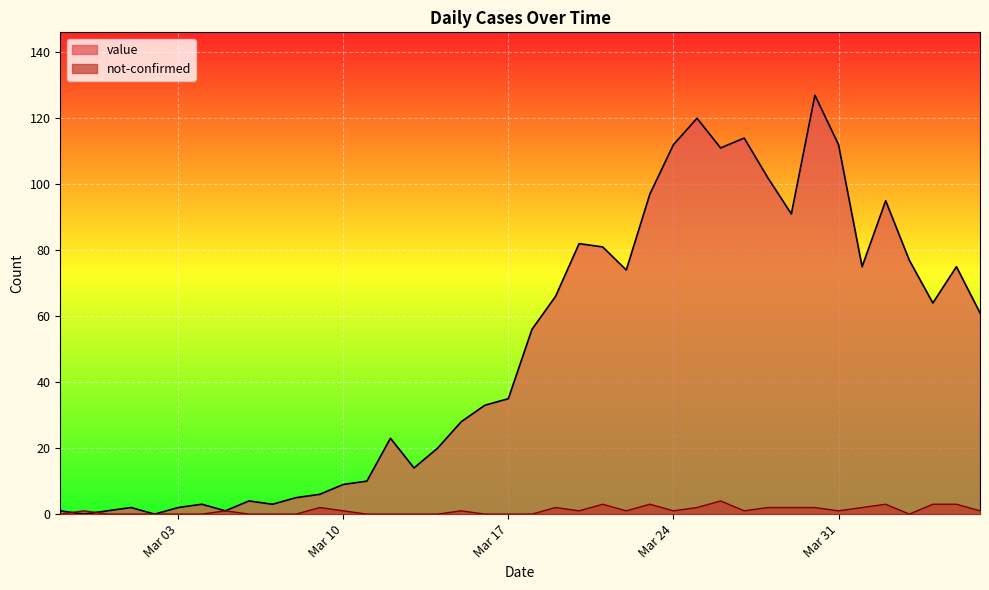

Which series has the largest total across all categories?

value